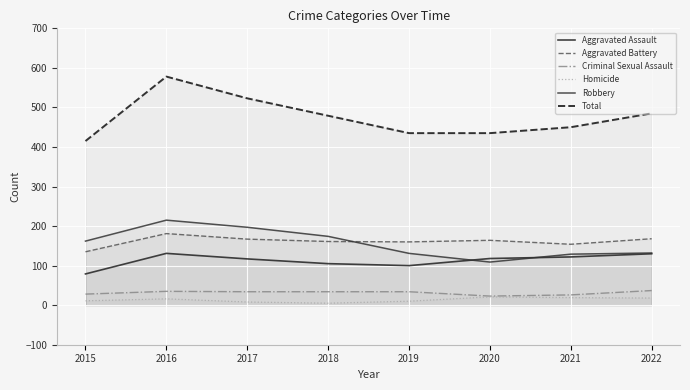

What is the average value of the Total series?

475